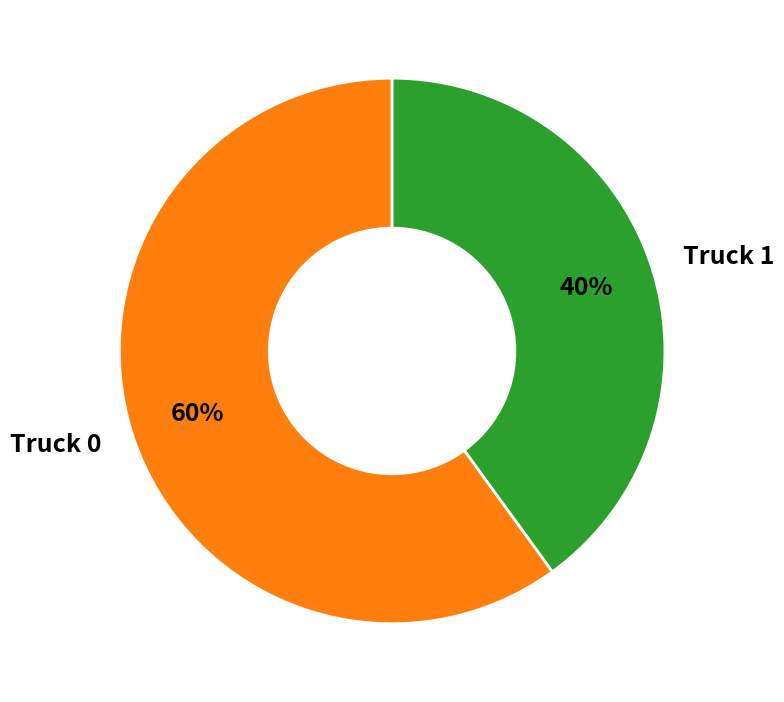

Is it true that Truck 1 is 32% of the pie?

False